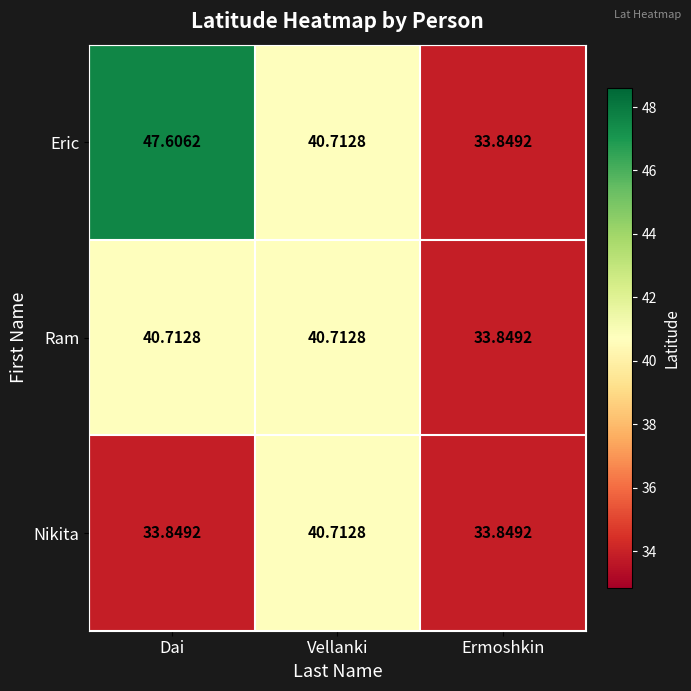

Which series has the largest total across all categories?

Eric